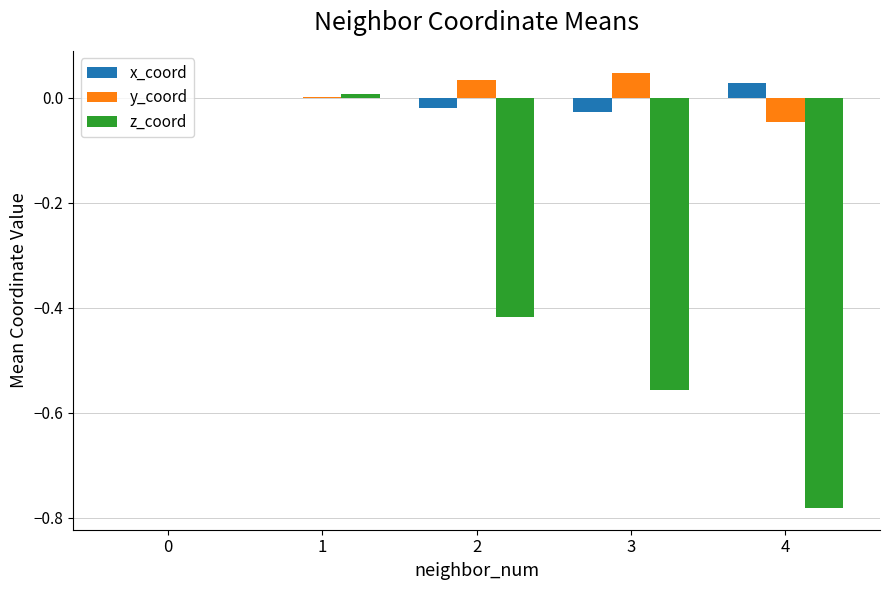

True or false: x_coord has a value of -0.0 at 2.

True